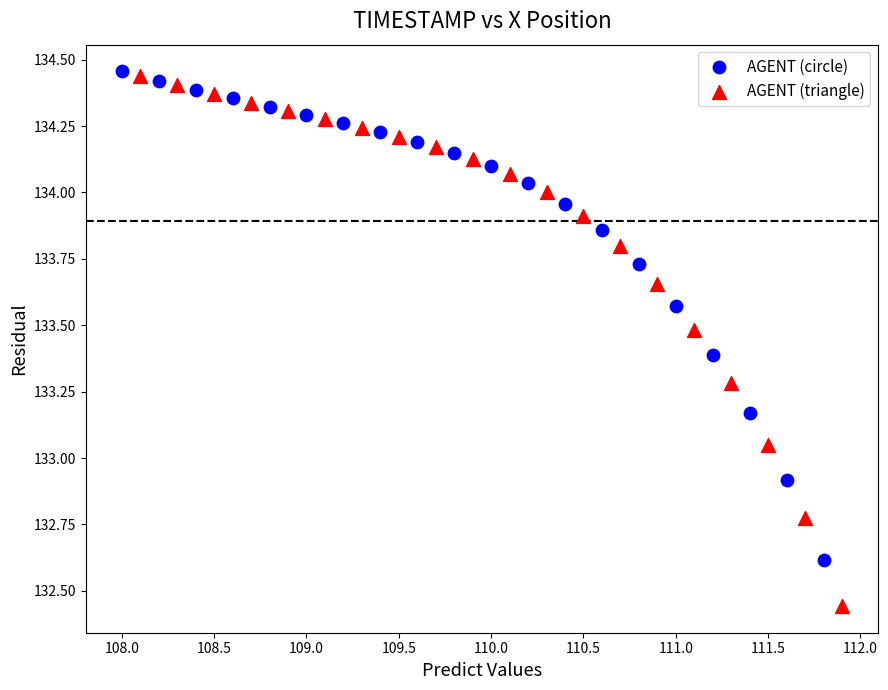

Which series has the widest spread of Y values?

AGENT (triangle)